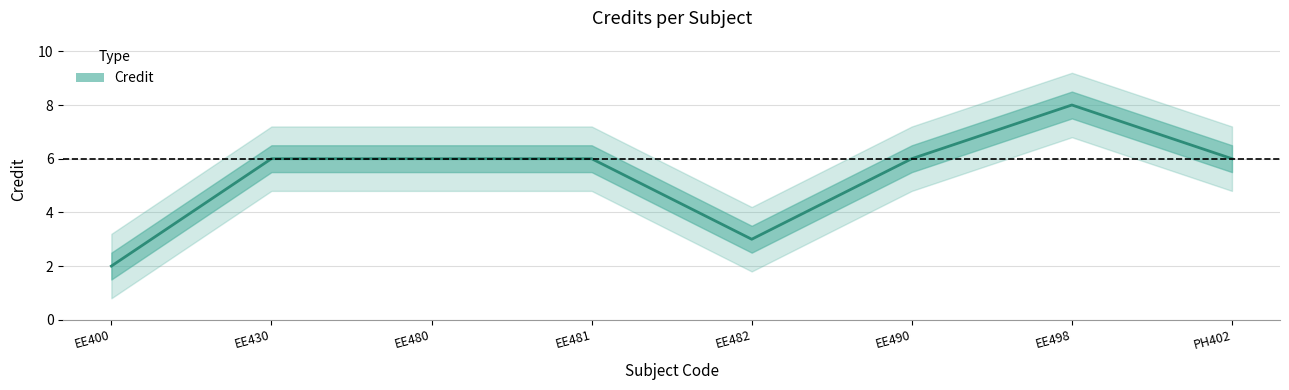

List the labels in order of value, smallest first.

EE400, EE482, EE430, EE480, EE481, EE490, PH402, EE498